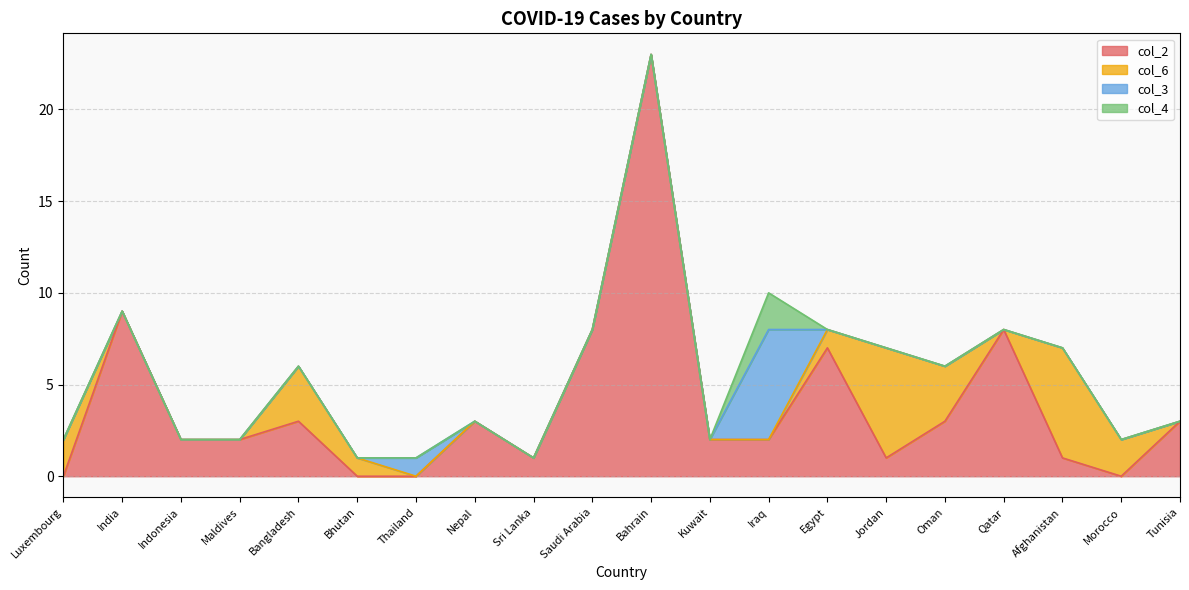

How many positive values does the col_2 series have?

16